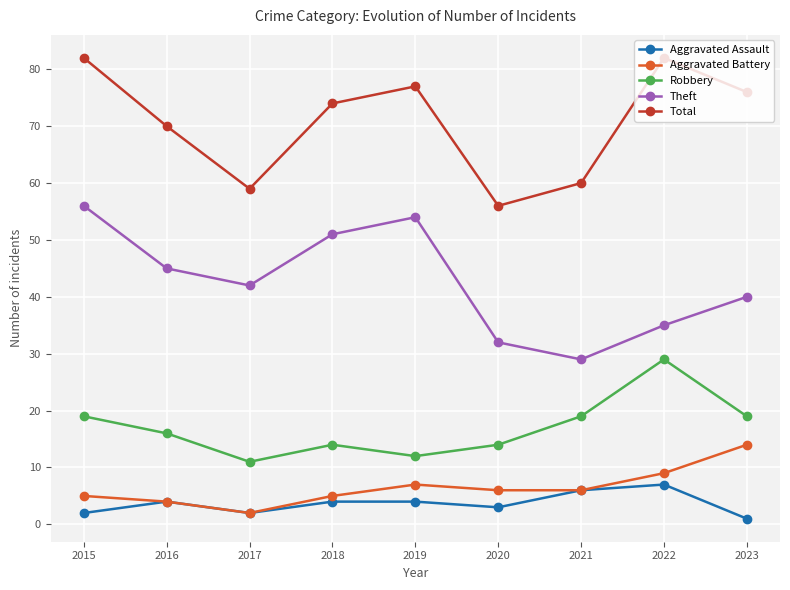

Reading left to right, transcribe all the data shown in this chart.

Aggravated Assault: 2015=2	2016=4	2017=2	2018=4	2019=4	2020=3	2021=6	2022=7	2023=1
Aggravated Battery: 2015=5	2016=4	2017=2	2018=5	2019=7	2020=6	2021=6	2022=9	2023=14
Robbery: 2015=19	2016=16	2017=11	2018=14	2019=12	2020=14	2021=19	2022=29	2023=19
Theft: 2015=56	2016=45	2017=42	2018=51	2019=54	2020=32	2021=29	2022=35	2023=40
Total: 2015=82	2016=70	2017=59	2018=74	2019=77	2020=56	2021=60	2022=82	2023=76